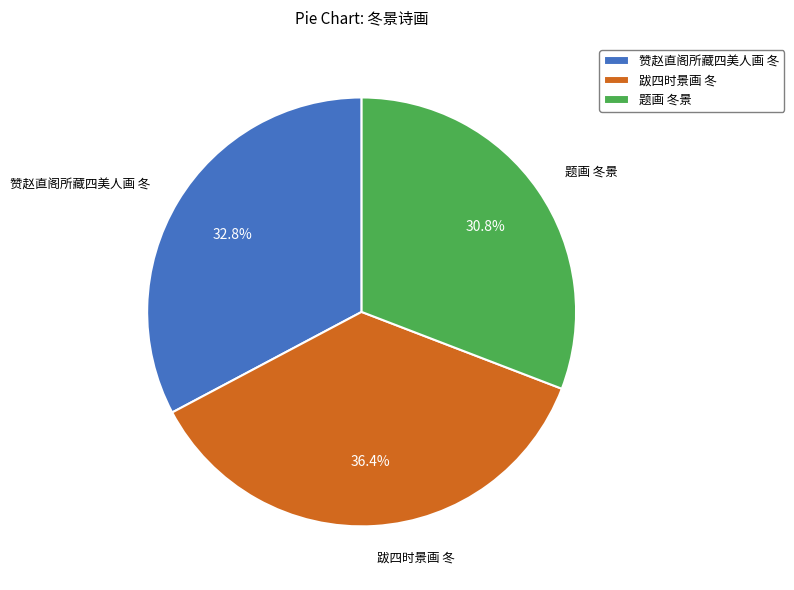

What percentage do 跋四时景画 冬 and 题画 冬景 together represent?

67.2%